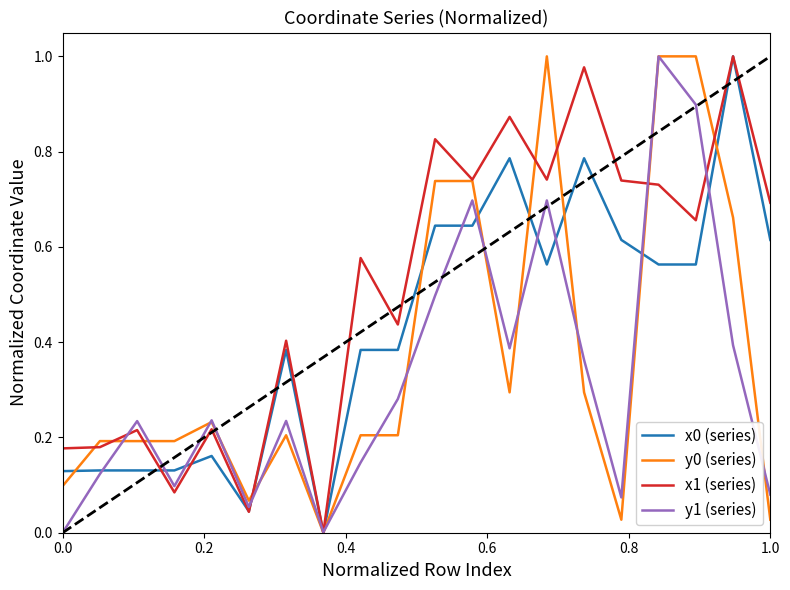

Which series has the largest total across all categories?

x1 (series)